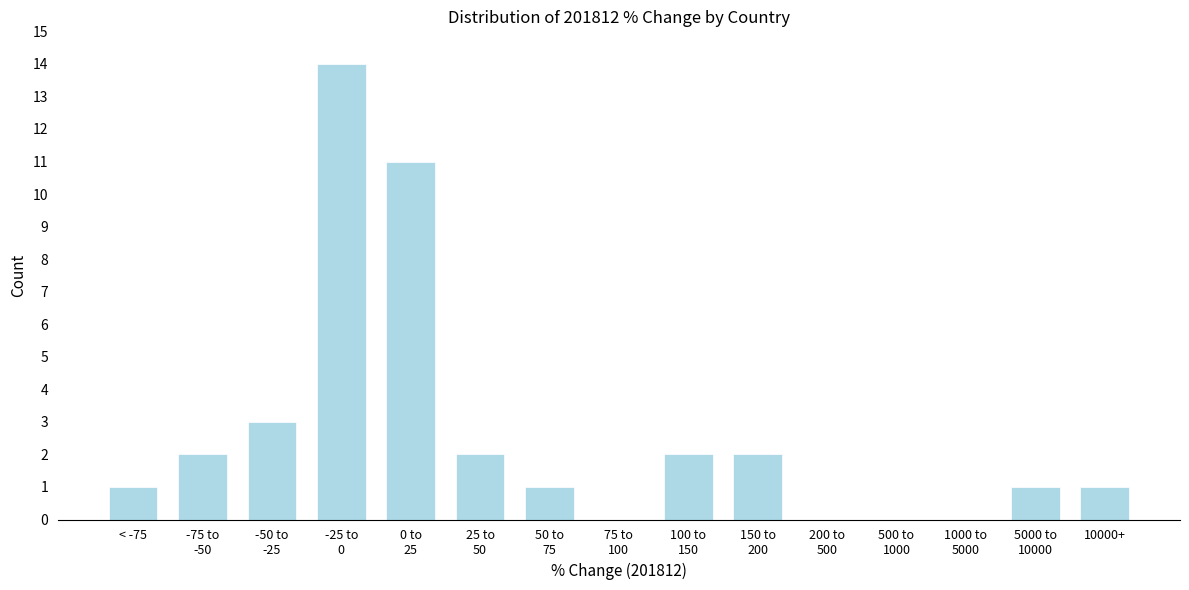

What is the sum of all values?

40